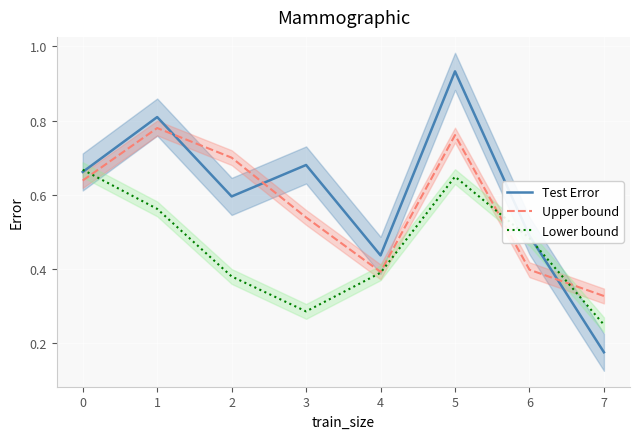

What are all the series names shown in the legend?

Test Error, Upper bound, Lower bound